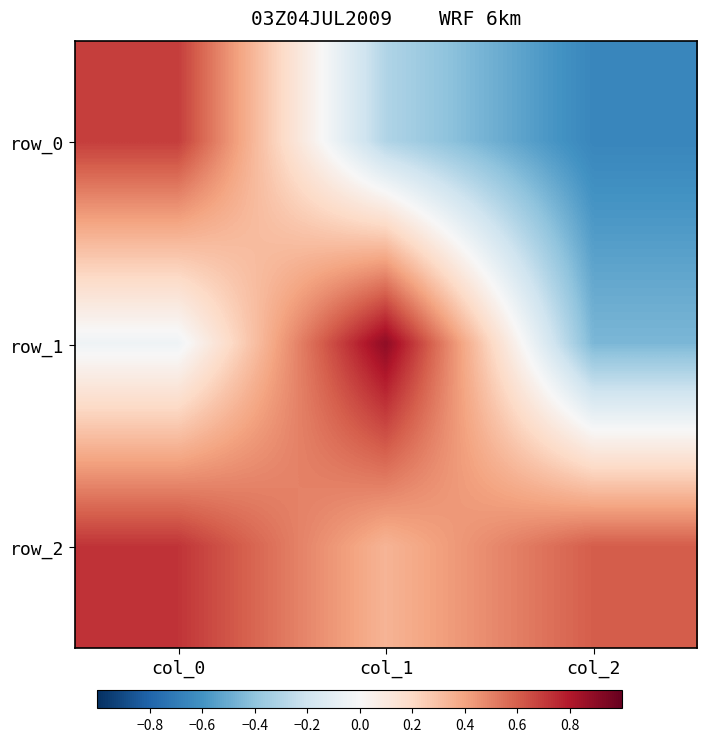

Is it true that row_2 equals 1.0 at col_2?

False